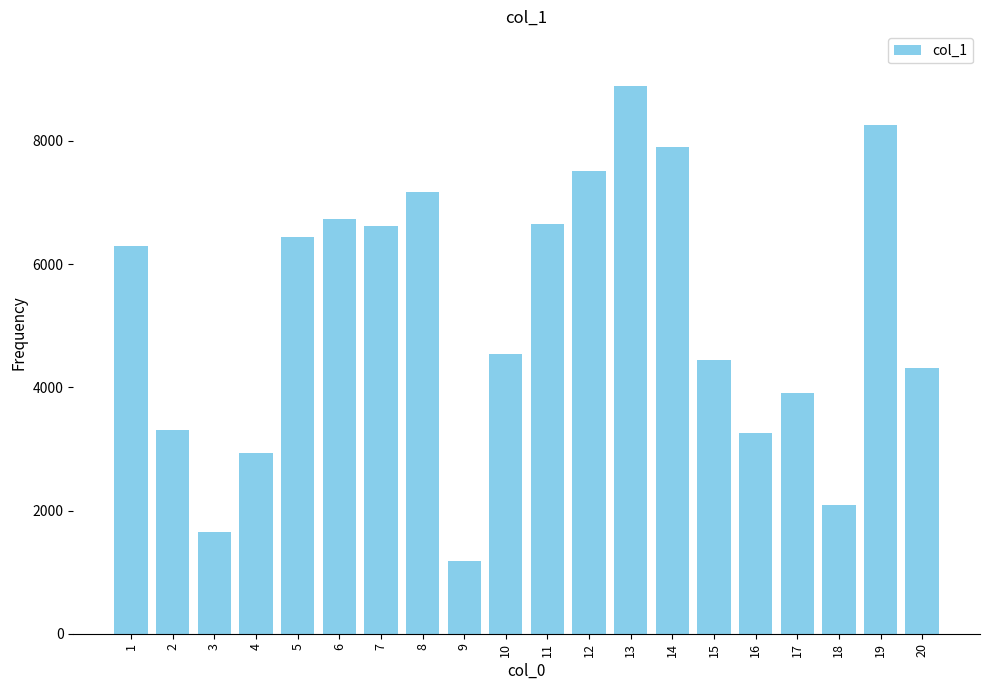

What is the maximum value shown in the chart?

8890